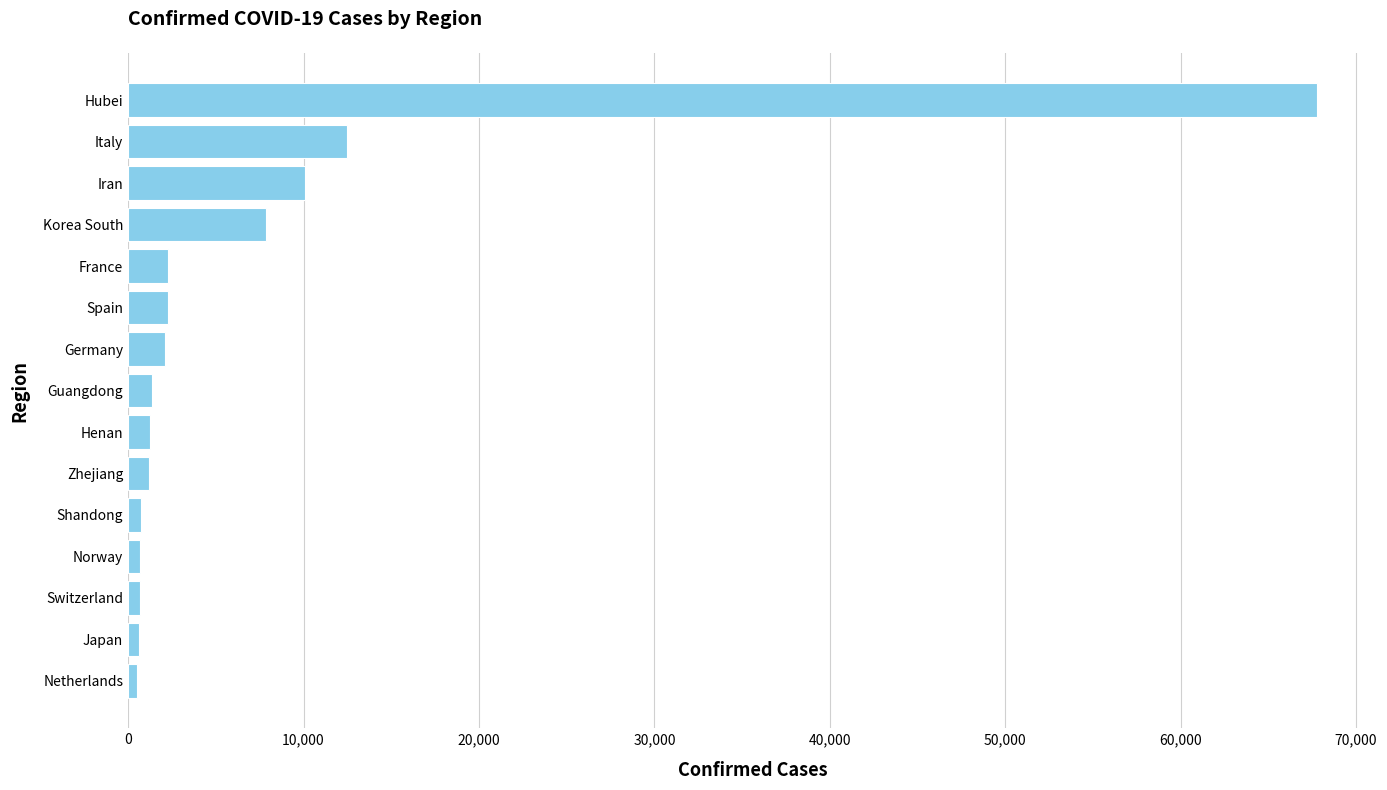

Between Shandong and Italy, which is larger?

Italy